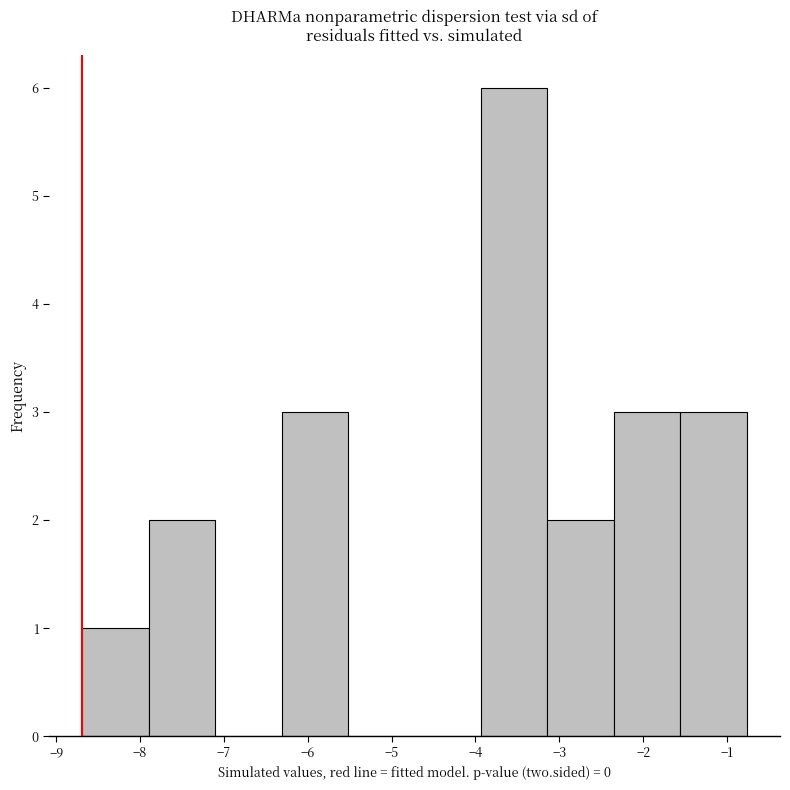

Reading left to right, list every bar in this chart as the range it spans on the x-axis followed by its height. Neither the bar edges nor the heights are printed on the chart, so give them approximately, as read against the axes.

-8.7 to -7.9: 1
-7.9 to -7.1: 2
-7.1 to -6.3: 0
-6.3 to -5.5: 3
-5.5 to -4.7: 0
-4.7 to -3.9: 0
-3.9 to -3.1: 6
-3.1 to -2.3: 2
-2.3 to -1.6: 3
-1.6 to -0.8: 3